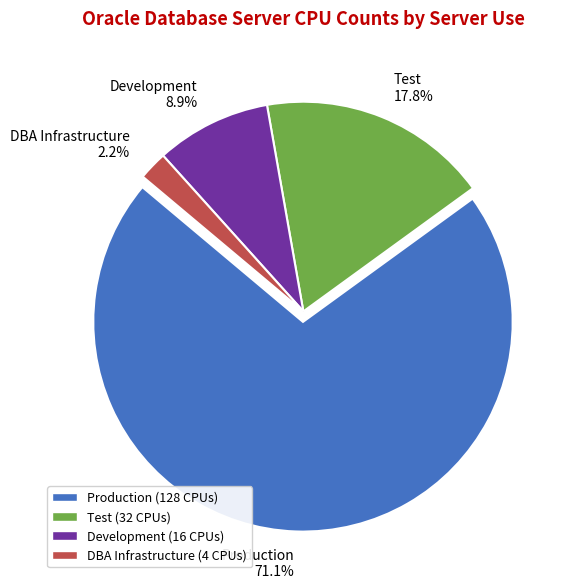

What is the majority slice?

Production